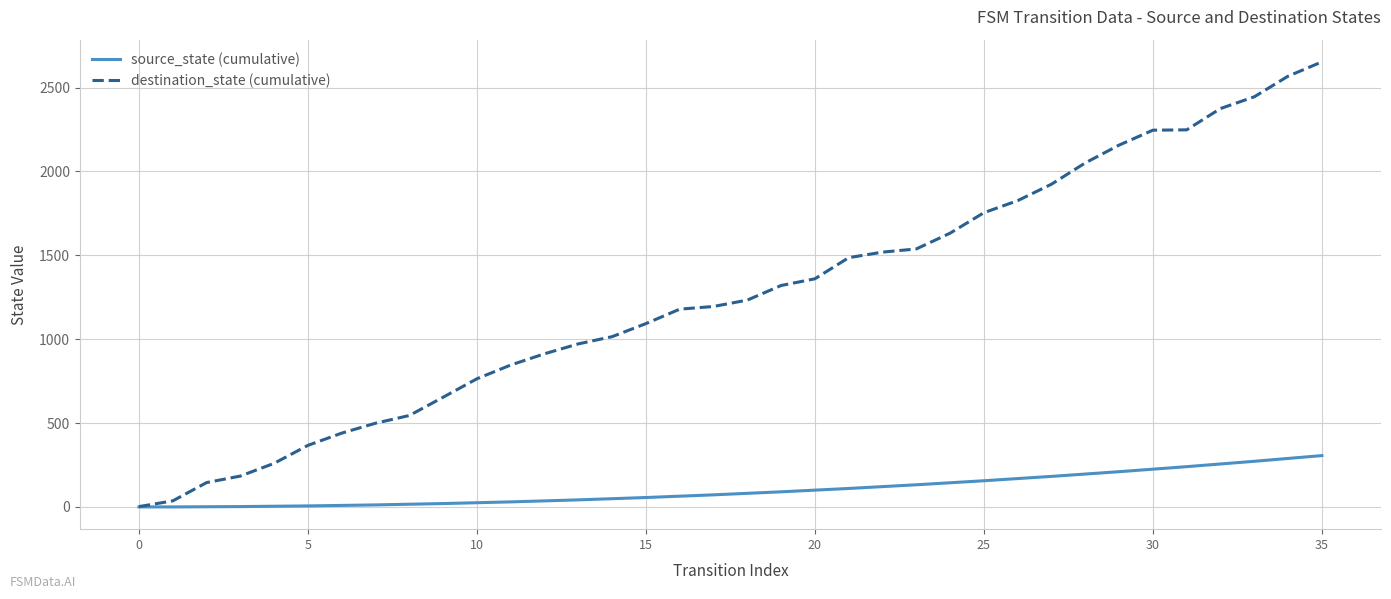

What is the highest value of the source_state (cumulative) series?

306